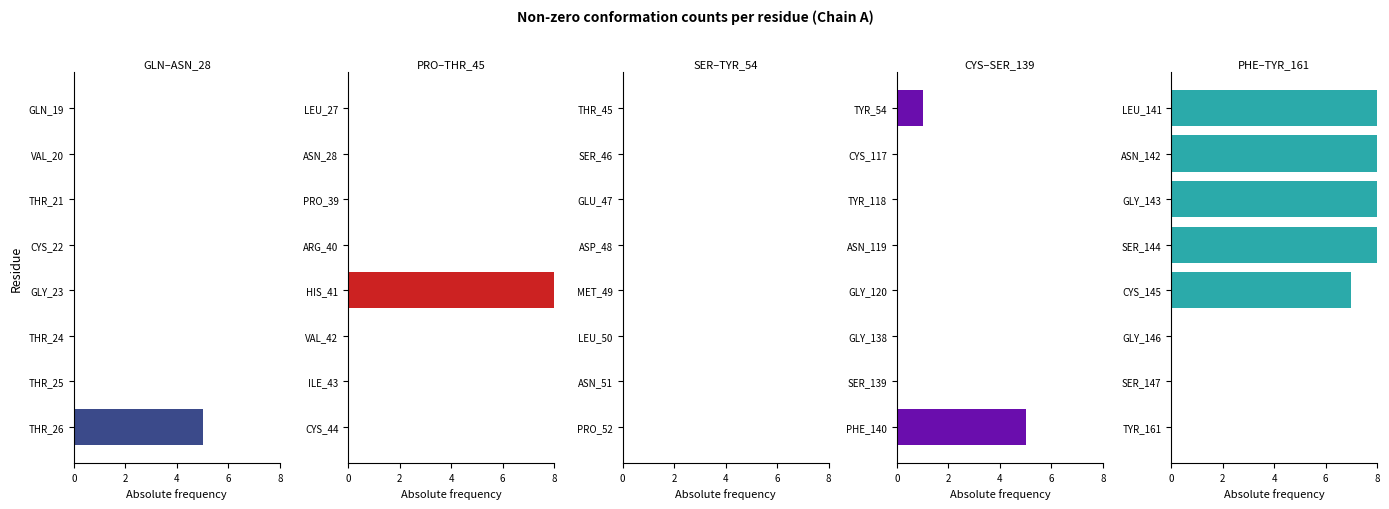

How many PRO–THR_45 values are between 0 and 1?

7